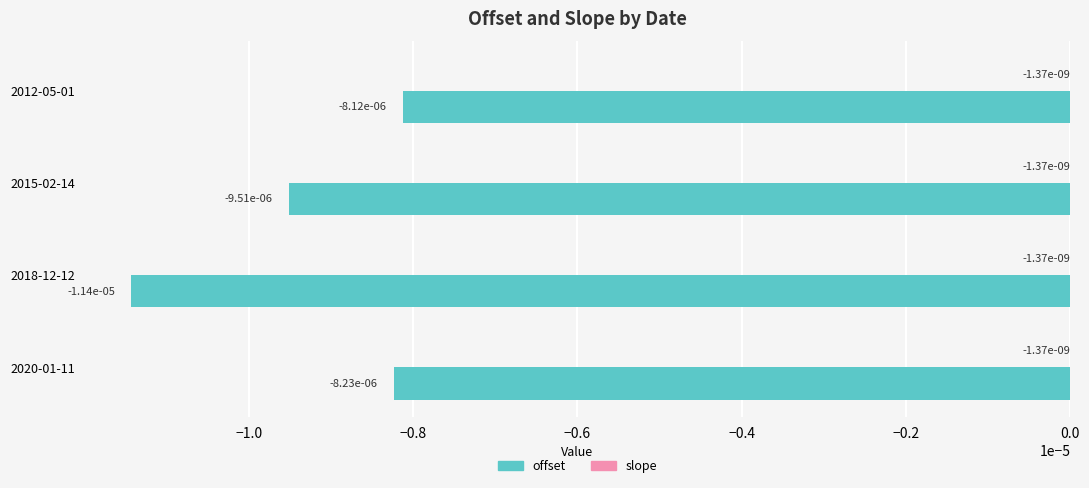

How many categories are shown in the chart?

4